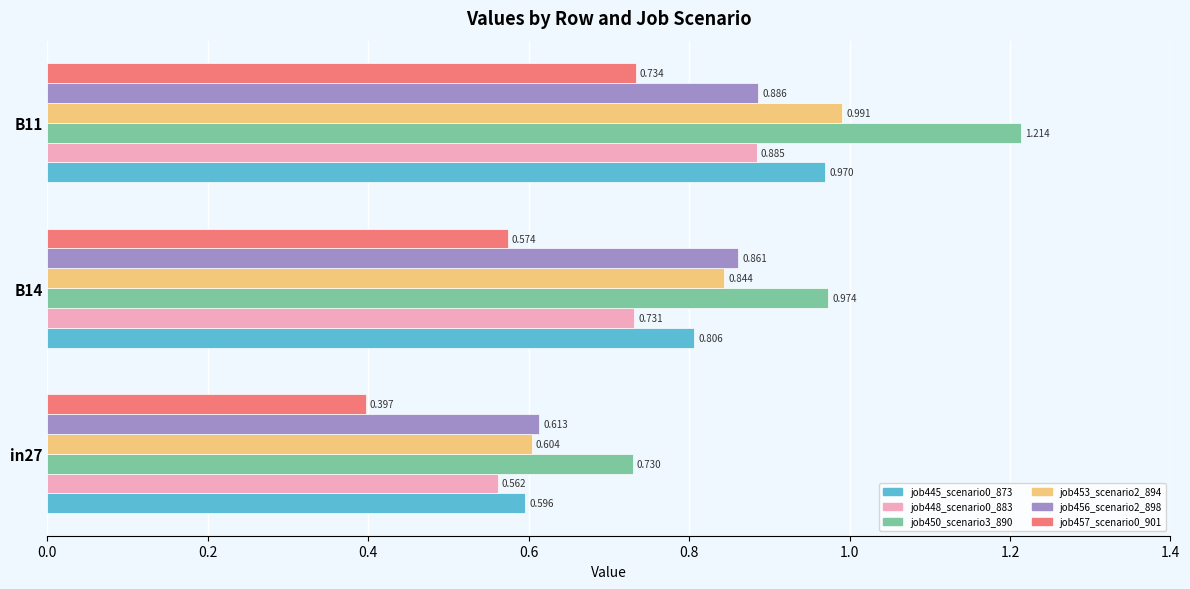

Is the value of job445_scenario0_873 at B11 greater than the value of job456_scenario2_898 at B14?

Yes